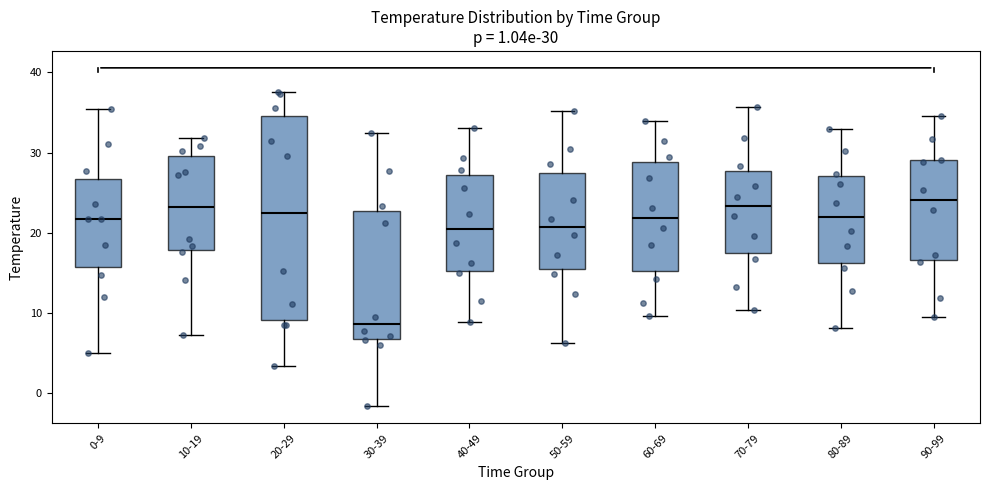

Comparing the boxes themselves (not the whiskers), which one is the tallest?

20-29